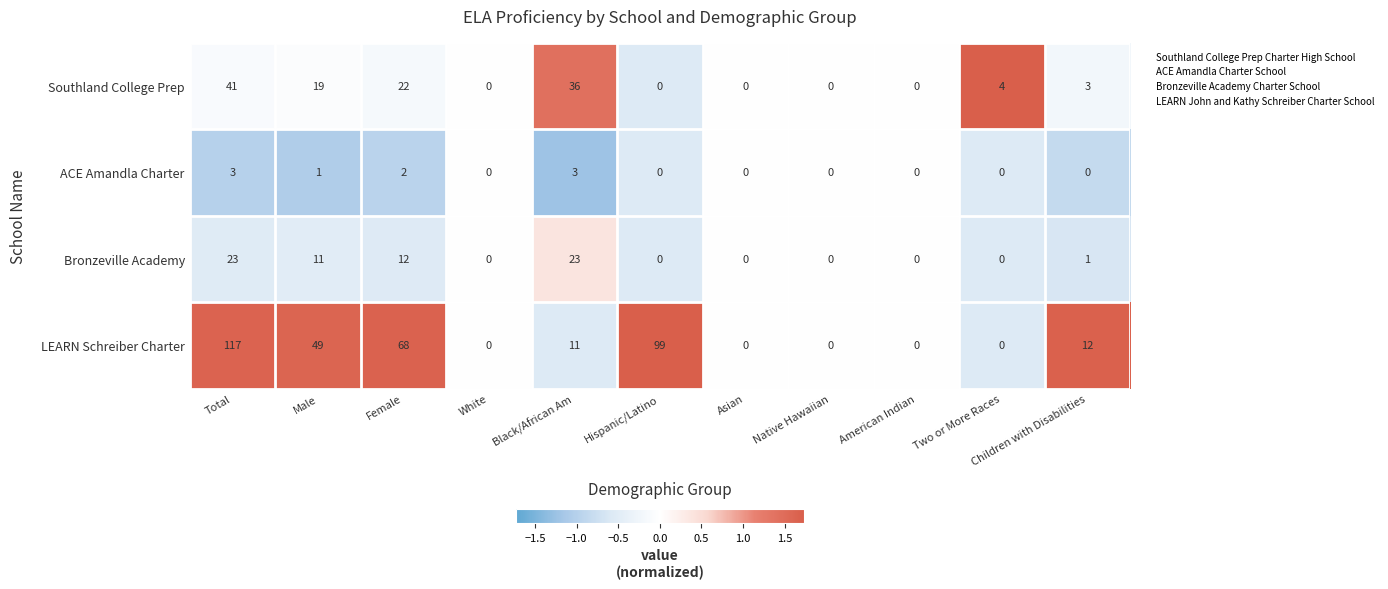

At Female, list the series in order from smallest to largest.

ACE Amandla Charter, Bronzeville Academy, Southland College Prep, LEARN Schreiber Charter